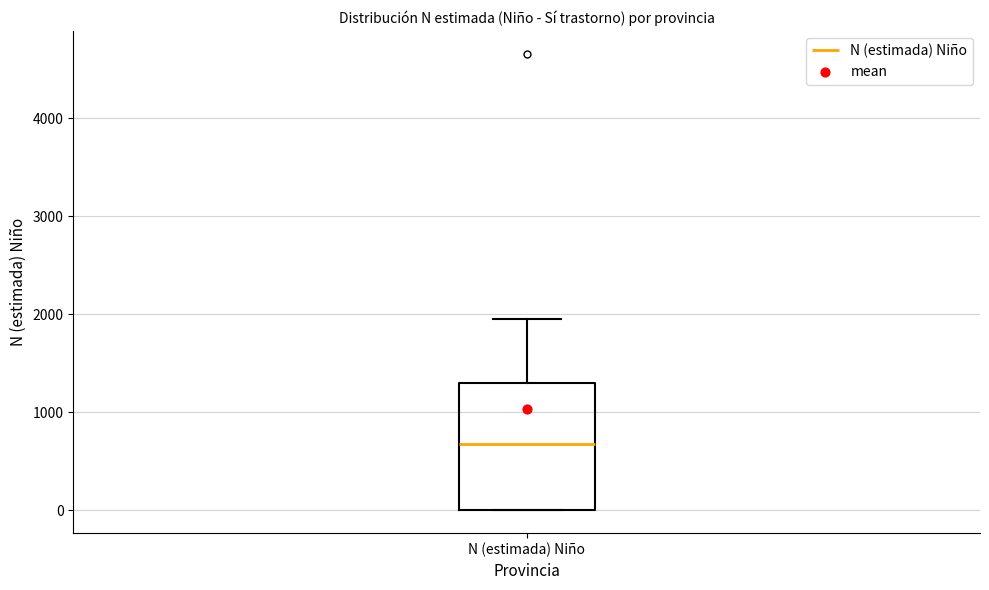

Transcribe this box plot: give where the median line is, the range the box spans, and where the two whiskers end, as read against the y-axis. The values are not printed on the chart, so give them approximately, as read against the axis.

median 700, box 0 to 1300, whiskers 0 to 2000